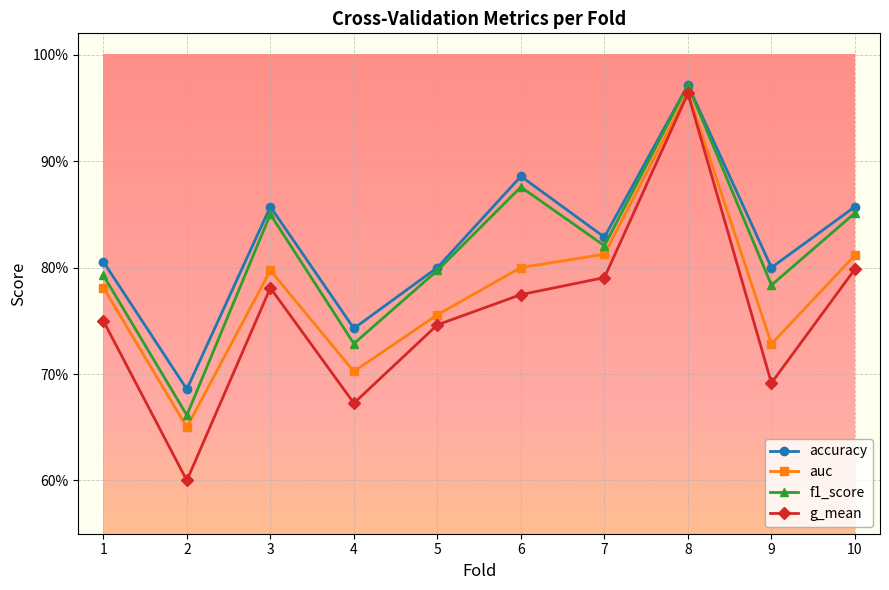

Rank the series by their average value, from highest to lowest.

accuracy, f1_score, auc, g_mean